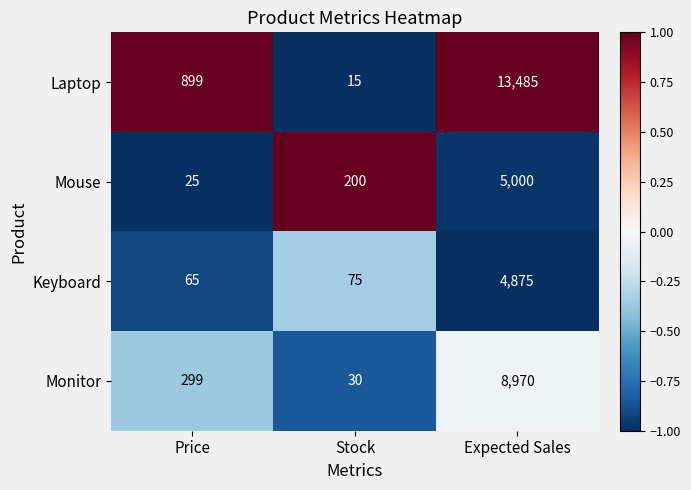

How many data points does each series have?

3